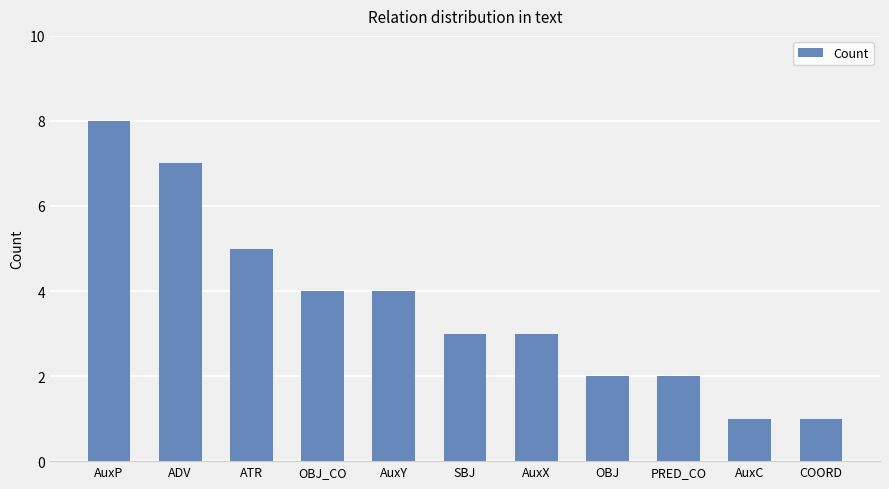

What is the greatest value displayed?

8